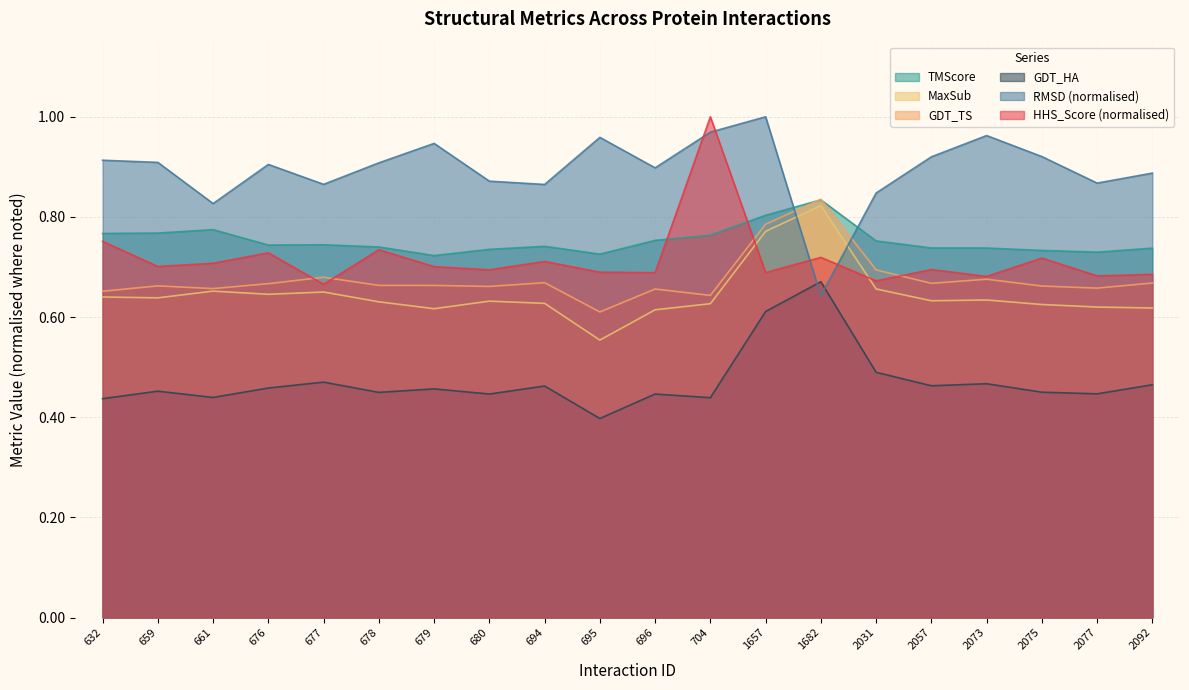

At which category is the sum across all series the highest?

1657